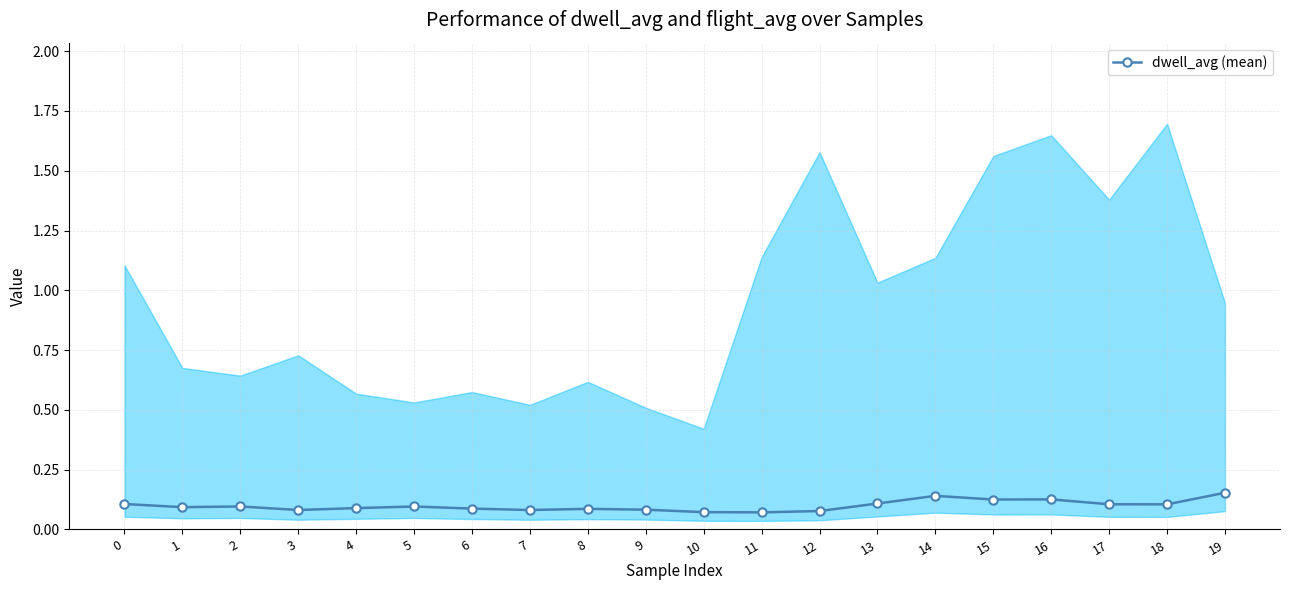

List the labels in order of value, smallest first.

11, 10, 12, 7, 3, 9, 8, 6, 4, 1, 5, 2, 18, 17, 0, 13, 15, 16, 14, 19